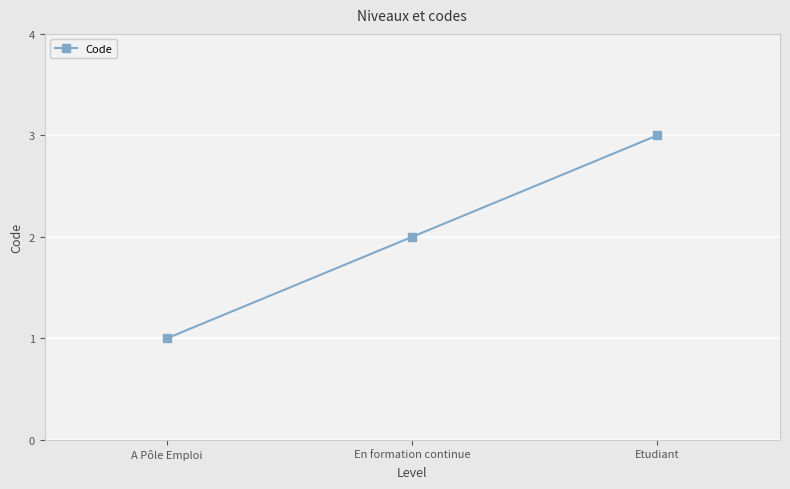

What position from the right is Etudiant?

1